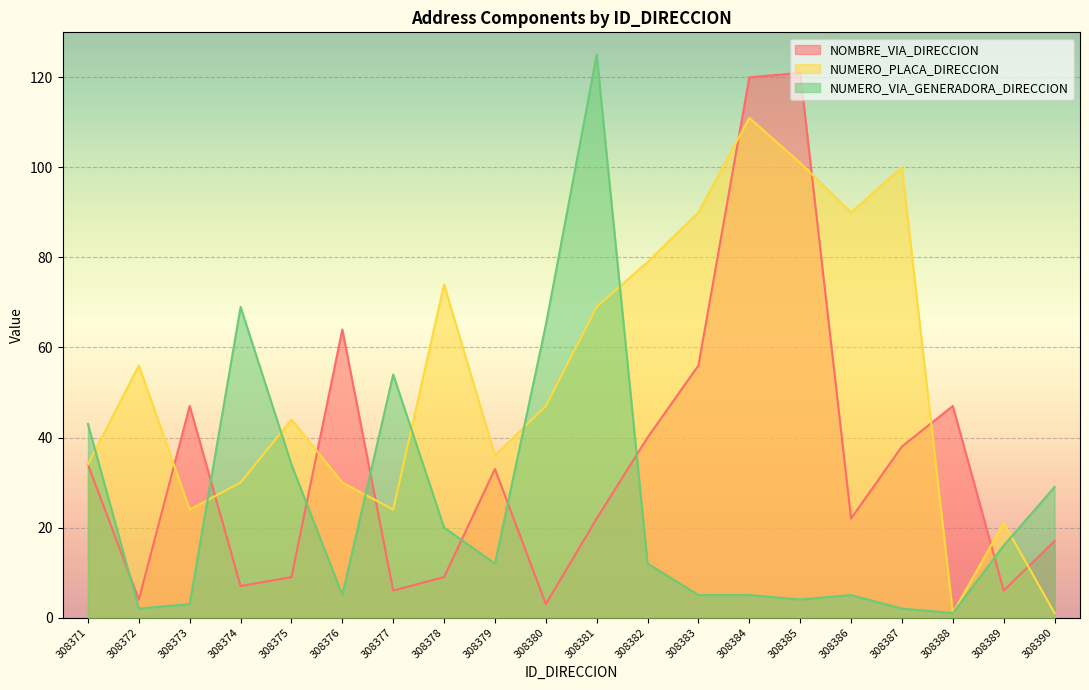

At how many categories does at least one series exceed 85?

6